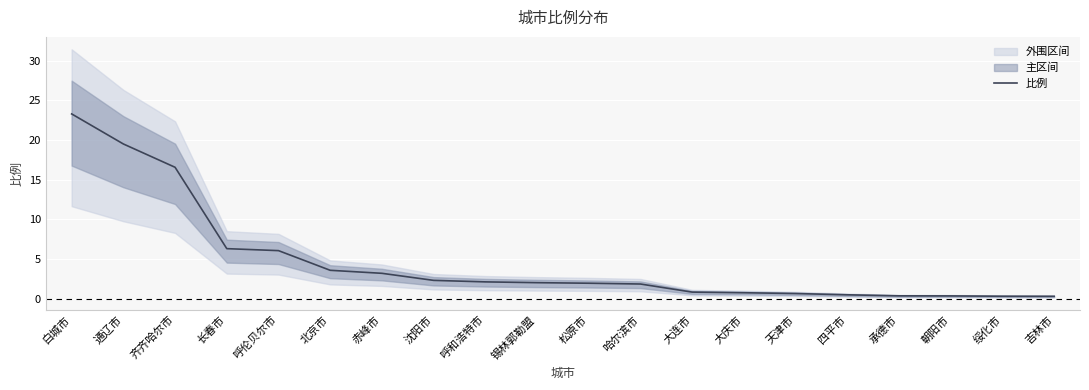

Which has a higher value, 绥化市 or 锡林郭勒盟?

锡林郭勒盟